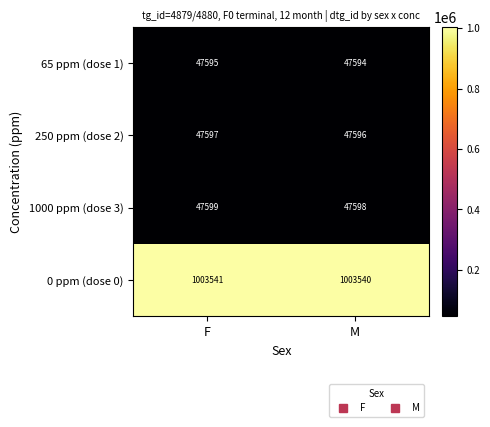

Rank the series at M from lowest to highest value.

65 ppm (dose 1), 250 ppm (dose 2), 1000 ppm (dose 3), 0 ppm (dose 0)